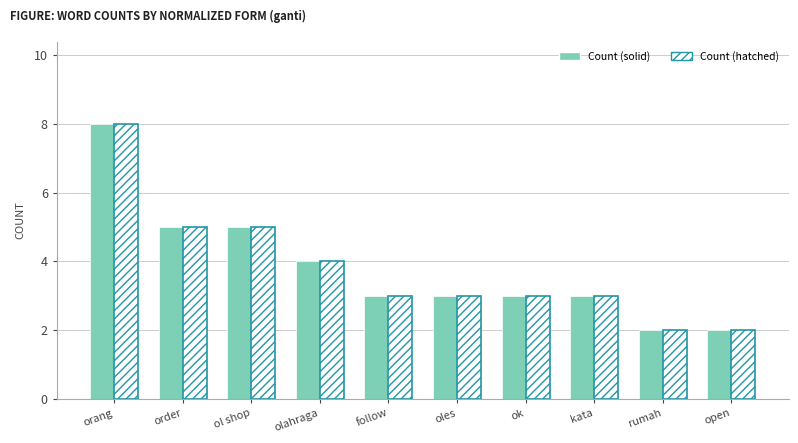

Read the Count (hatched) value at orang.

8